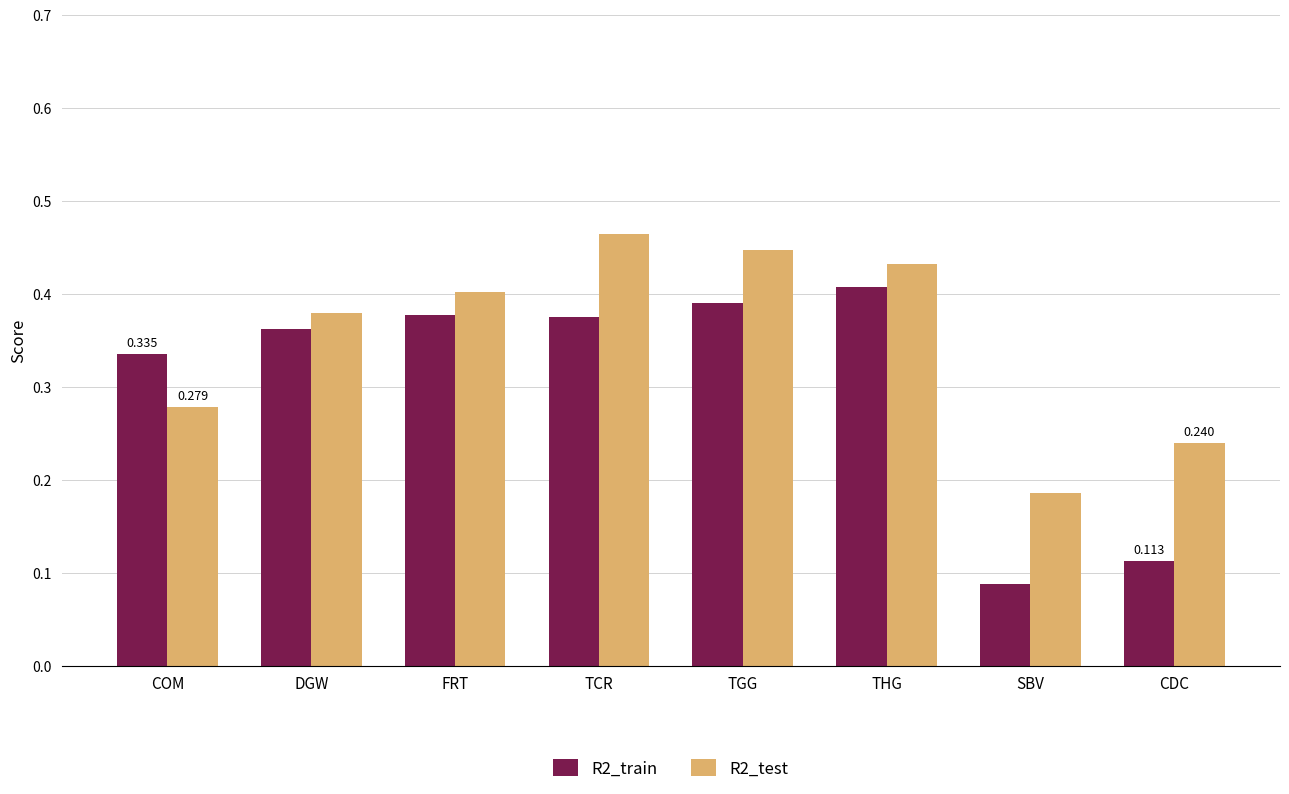

What position from the left is TCR?

4